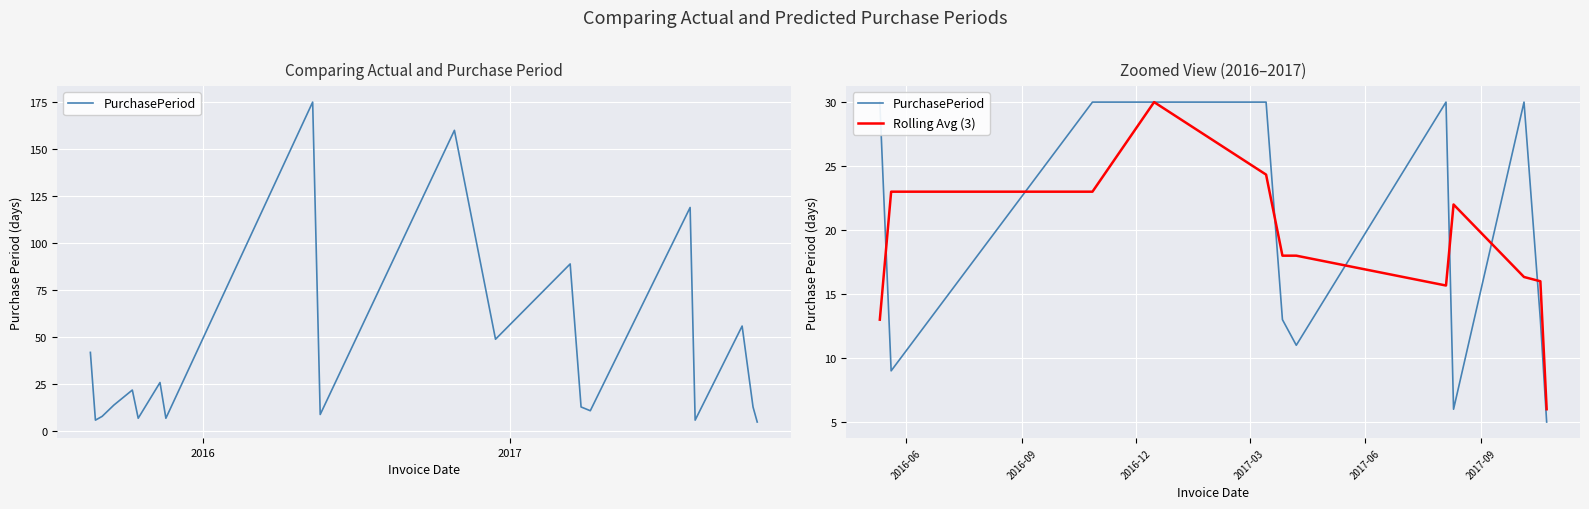

What is the minimum value for Rolling Avg (3)?

6.0